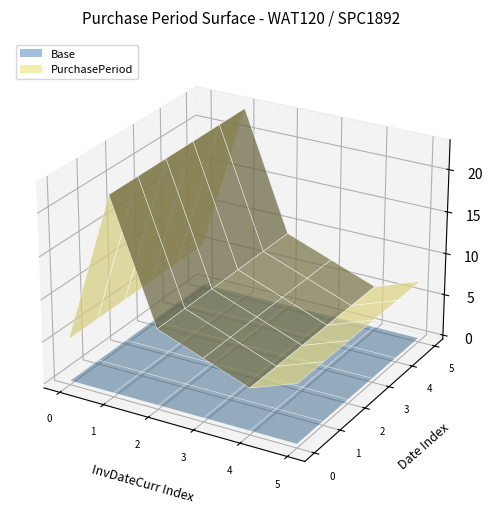

Reading left to right, what are all the values shown in this chart?

5	23	9	7	5	7